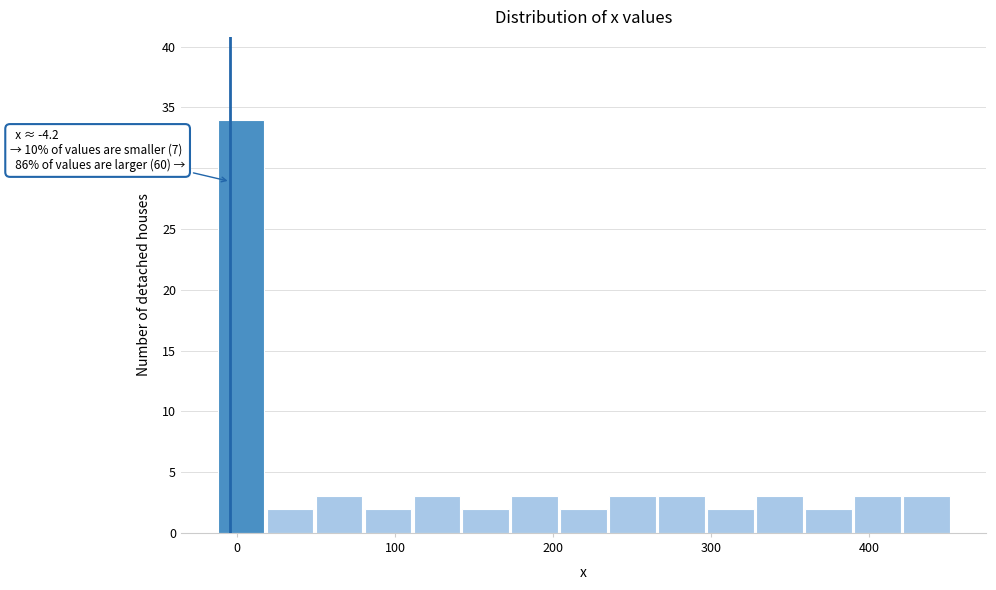

Read against the x-axis, roughly where is the centre of the tallest bar?

0